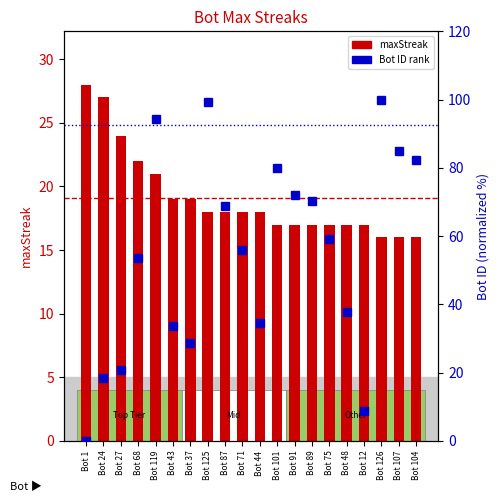

The value of maxStreak at Bot 43 is 19.0. True or false?

True